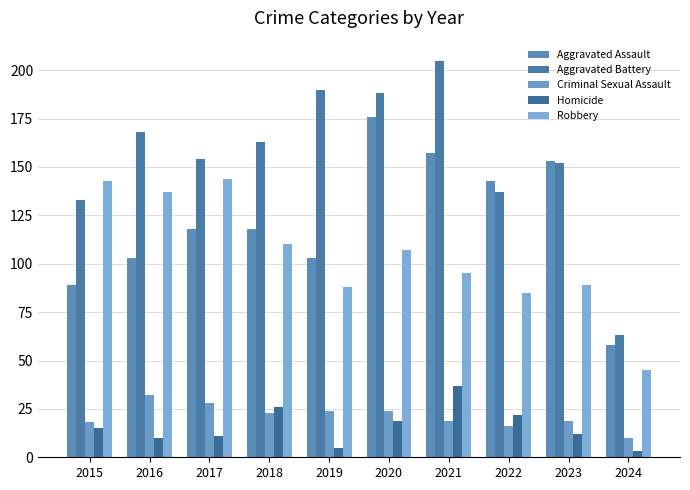

Where does the Aggravated Battery series first go above 163?

2016